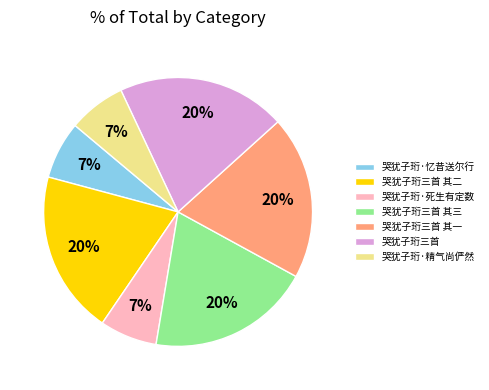

True or false: 哭犹子珩三首 其三 accounts for 25% of the total.

False